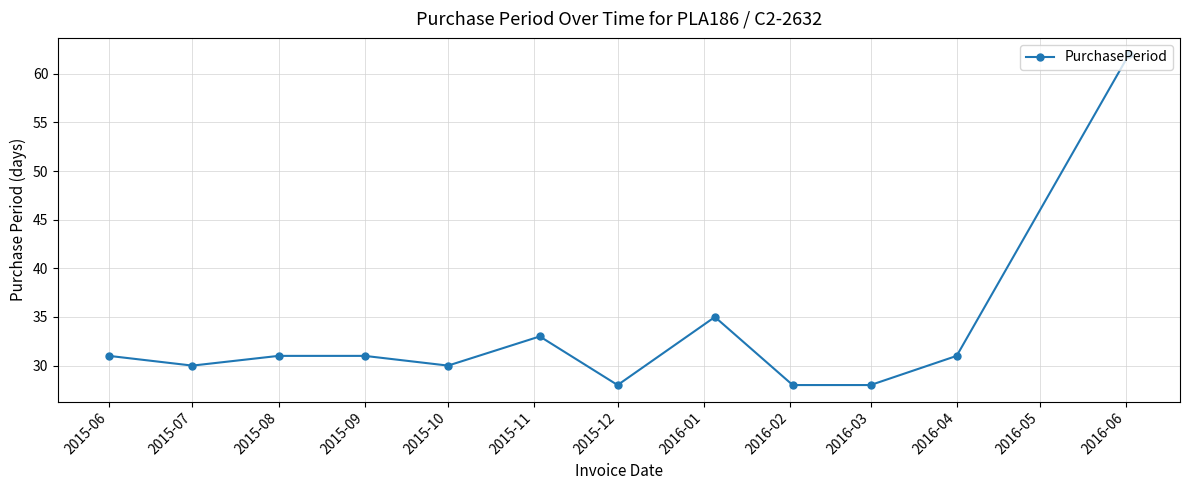

What is the maximum value shown in the chart?

62